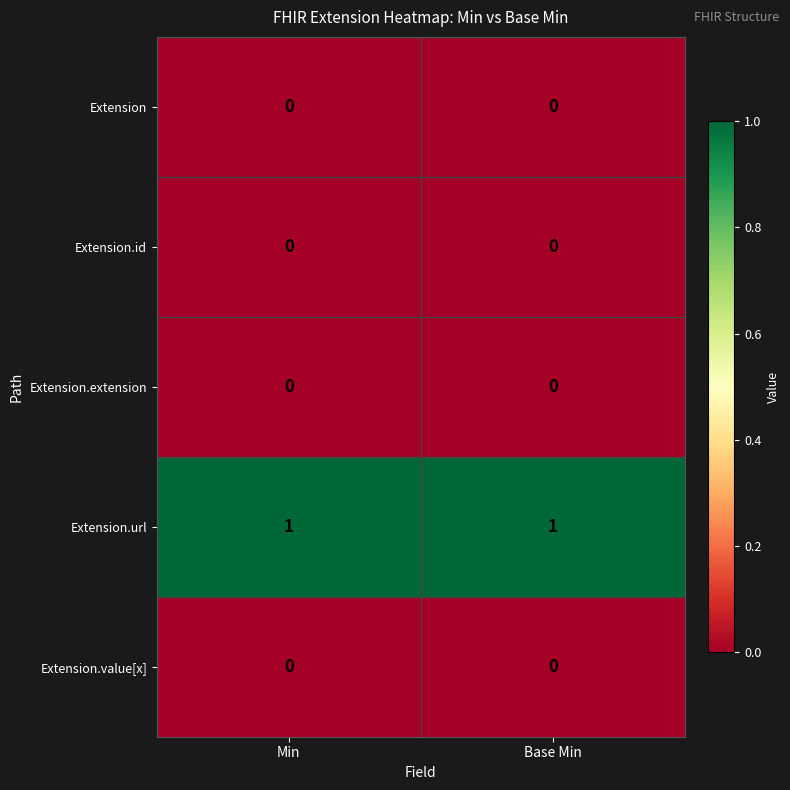

The value of Extension at Min is 0. True or false?

True